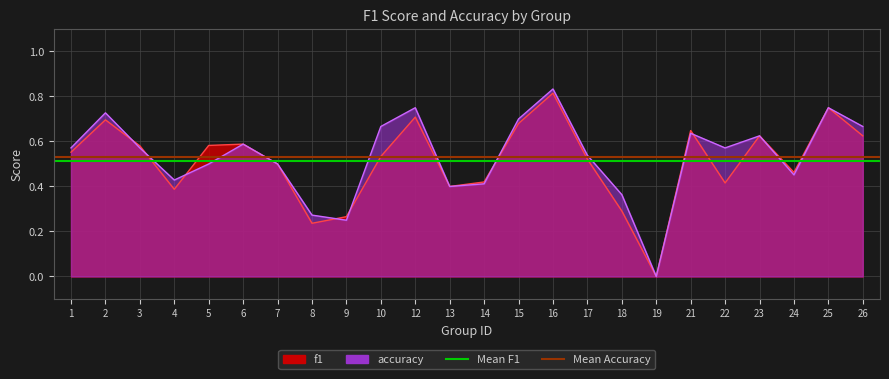

True or false: the data shows 1.0 at 25.

False